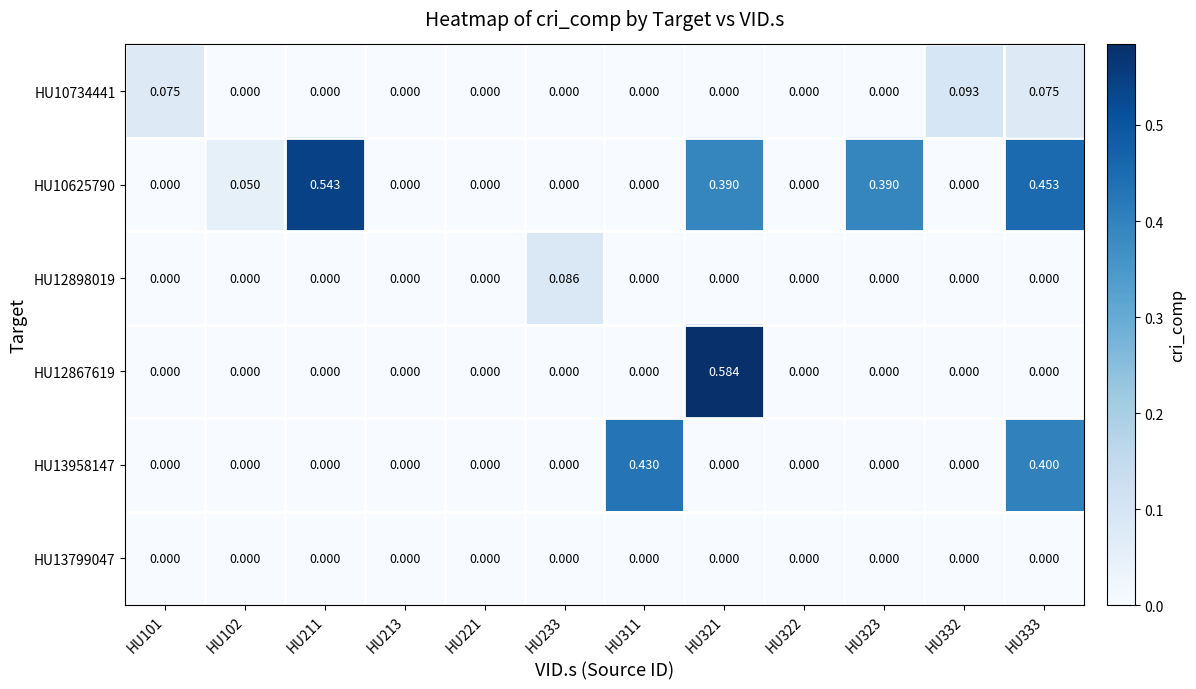

Which series changed the most between HU101 and HU323?

HU10625790